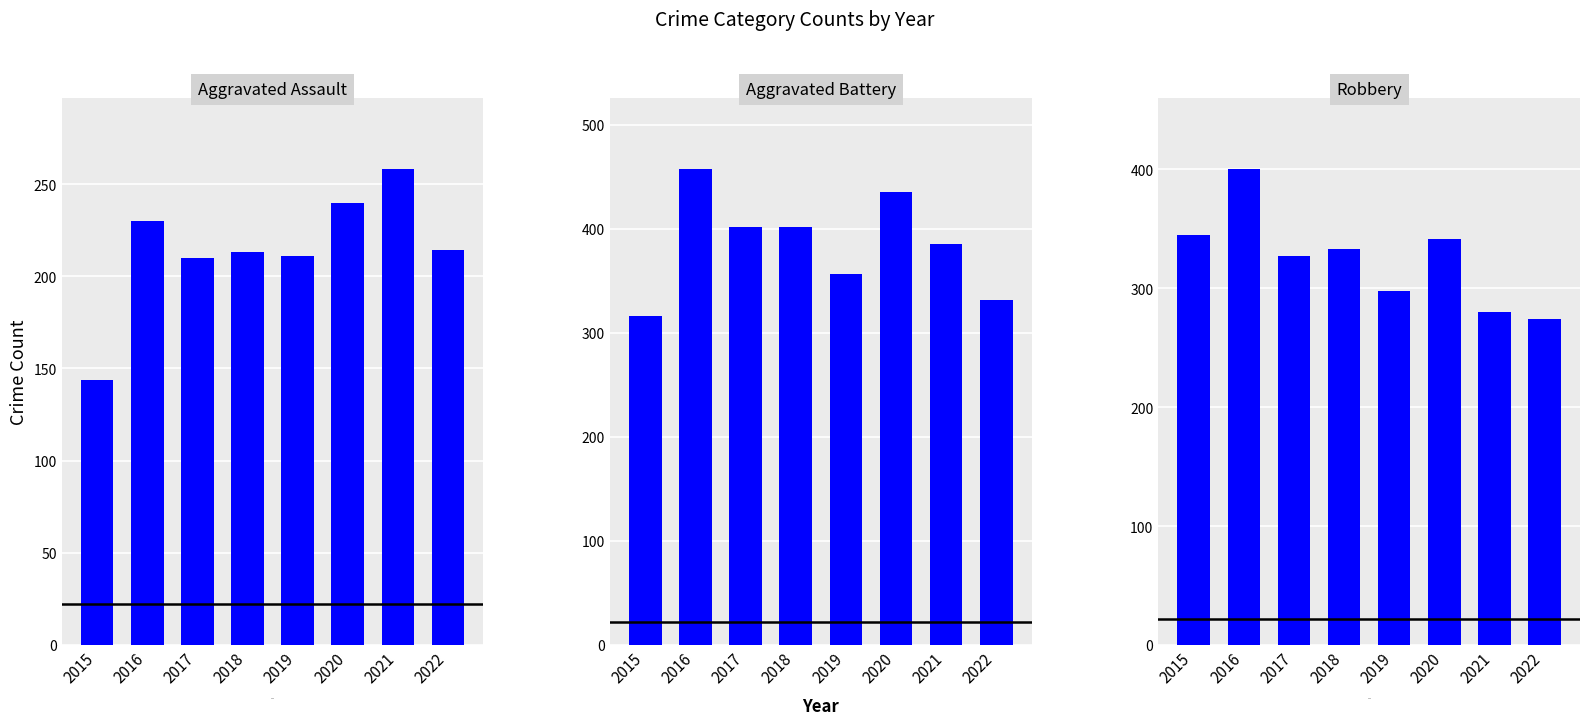

Reading left to right, transcribe all the data shown in this chart.

Aggravated Assault: 2015=144	2016=230	2017=210	2018=213	2019=211	2020=240	2021=258	2022=214
Aggravated Battery: 2015=316	2016=457	2017=402	2018=402	2019=356	2020=435	2021=385	2022=331
Robbery: 2015=345	2016=400	2017=327	2018=333	2019=298	2020=341	2021=280	2022=274